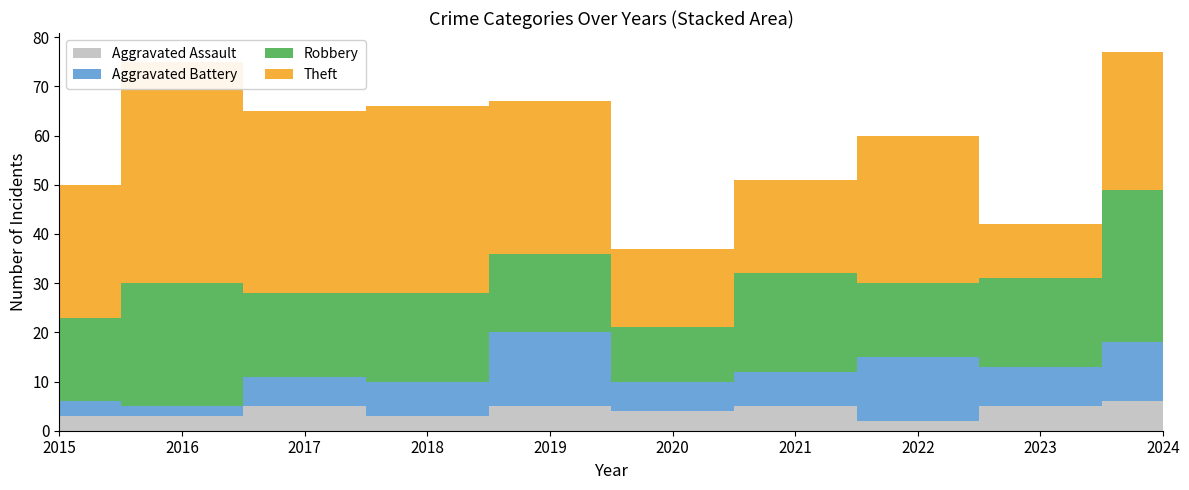

Reading left to right, transcribe all the data shown in this chart.

Aggravated Assault: 3	3	5	3	5	4	5	2	5	6
Aggravated Battery: 3	2	6	7	15	6	7	13	8	12
Robbery: 17	25	17	18	16	11	20	15	18	31
Theft: 27	45	37	38	31	16	19	30	11	28